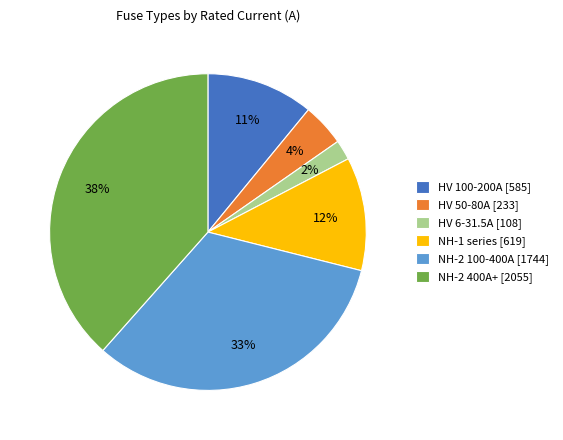

The NH-2 100-400A [1744] slice represents 33% of the pie. True or false?

True